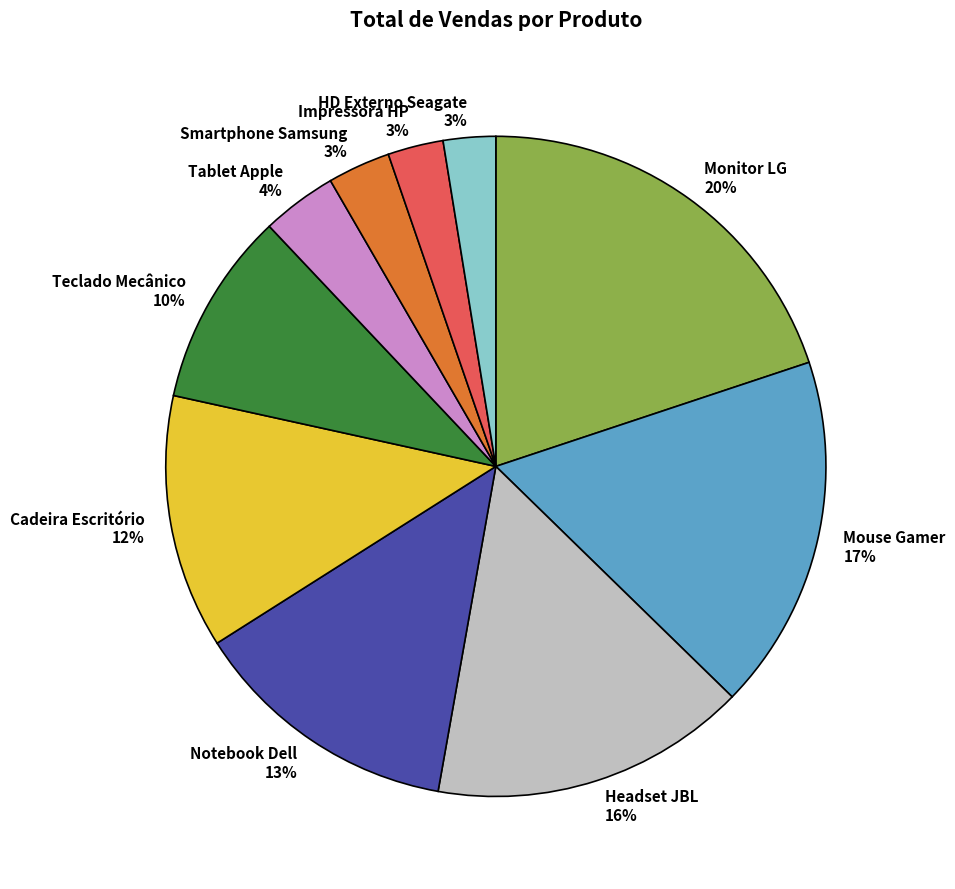

Which slice is the largest?

Monitor LG